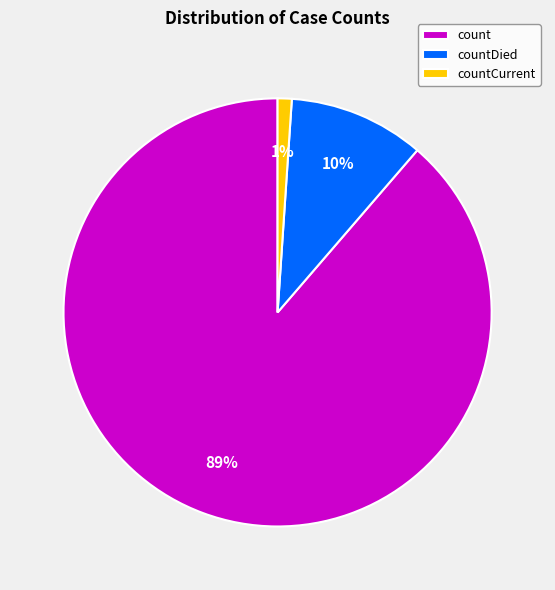

To the nearest percent, what is the difference between the largest and smallest slice percentages?

88%